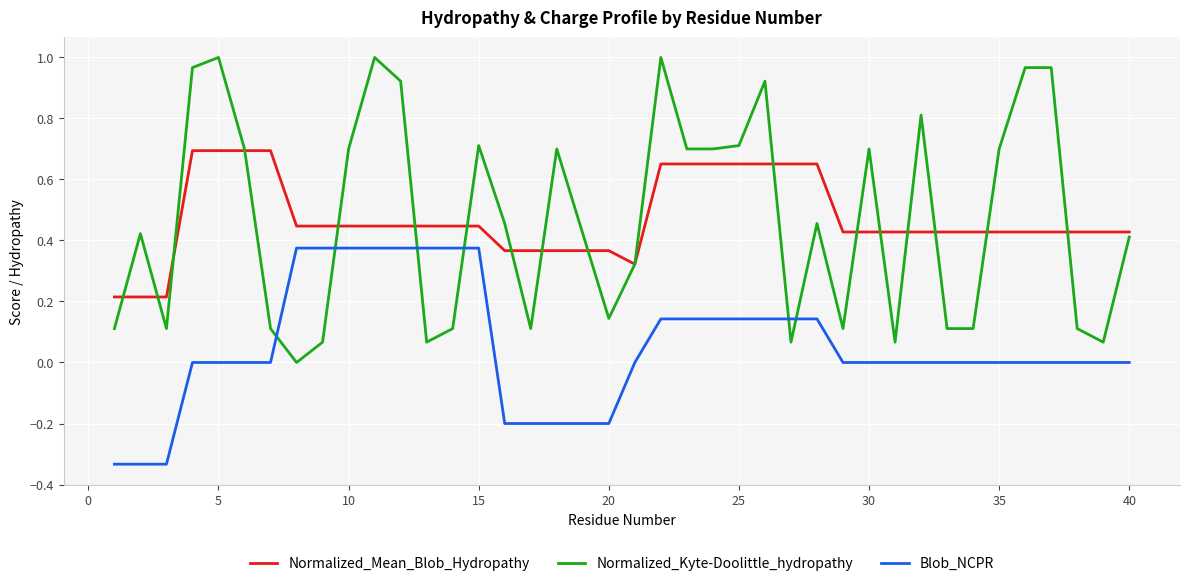

Rank the series by their maximum value, from highest to lowest.

Normalized_Kyte-Doolittle_hydropathy, Normalized_Mean_Blob_Hydropathy, Blob_NCPR